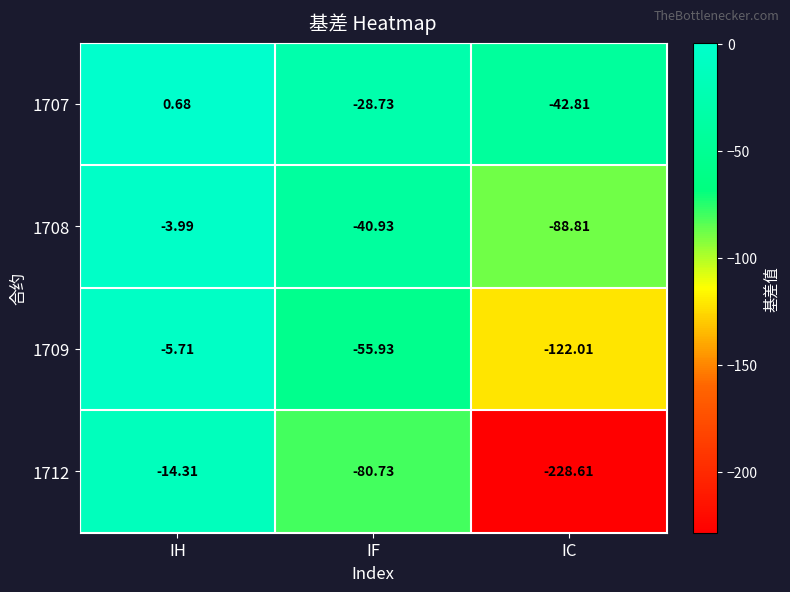

At which category does the chart reach its minimum across all series?

IC